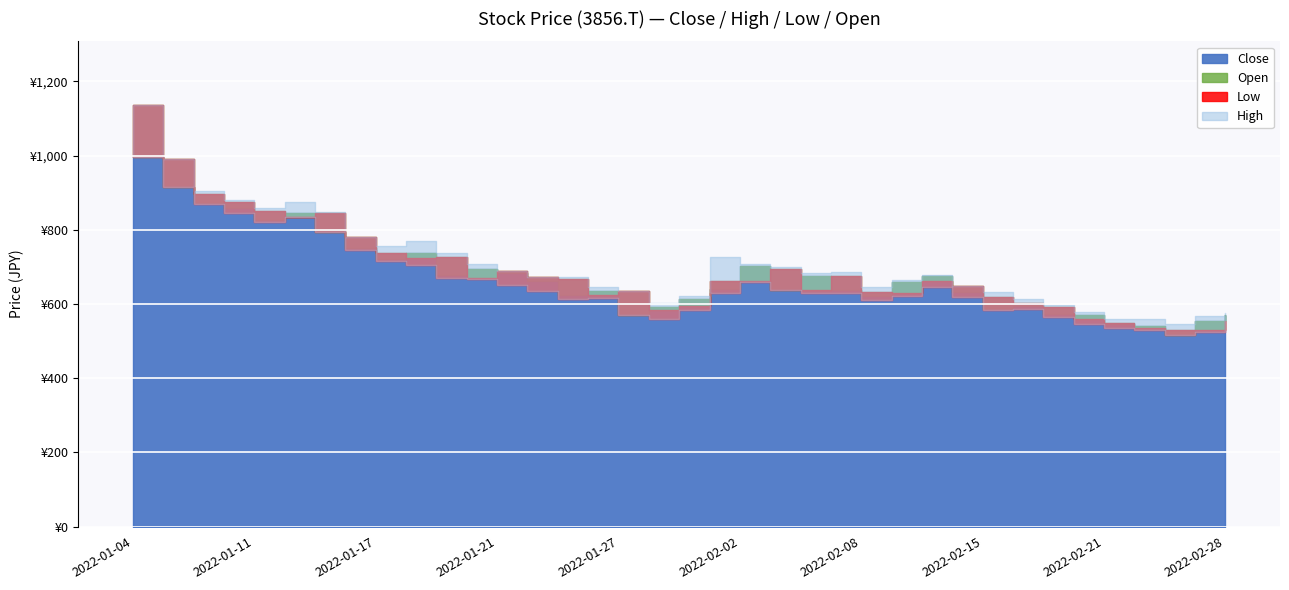

At 2022-02-25, list the series in order from smallest to largest.

Low, Open, Close, High